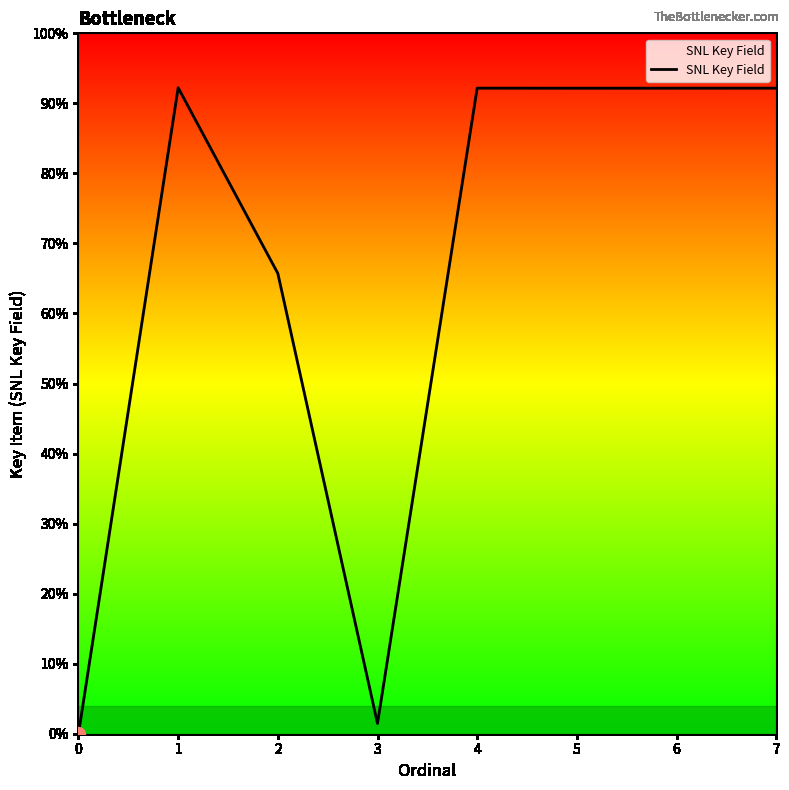

True or false: the data shows 0 at 0.

True